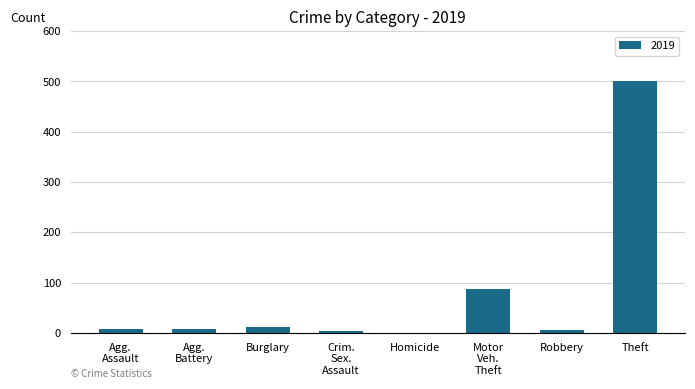

The value at Homicide is -231. True or false?

False